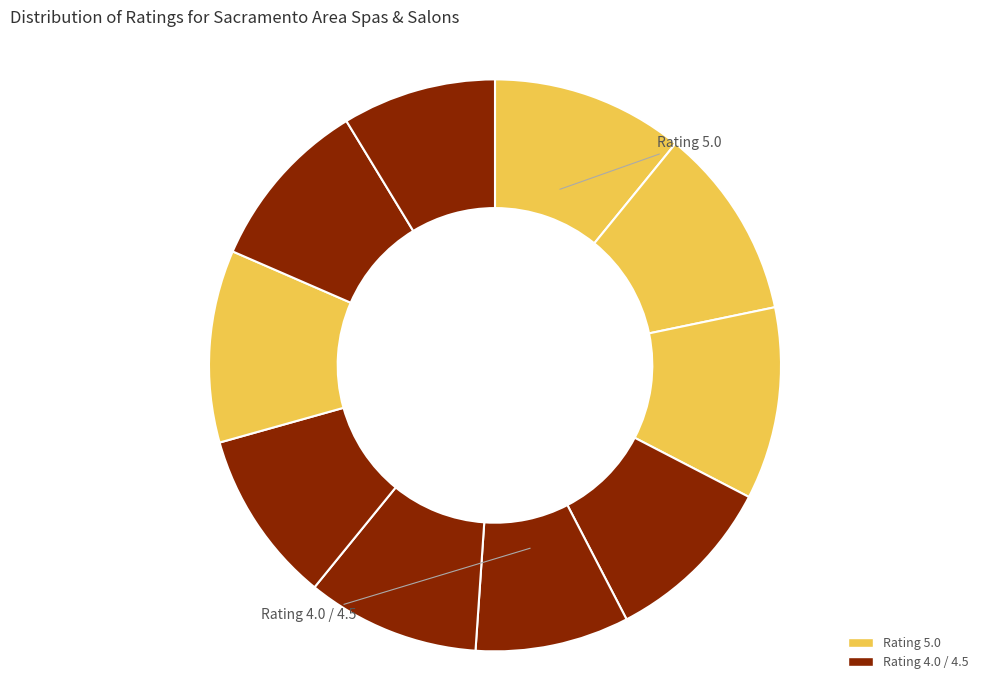

How many slices are in this pie chart?

10